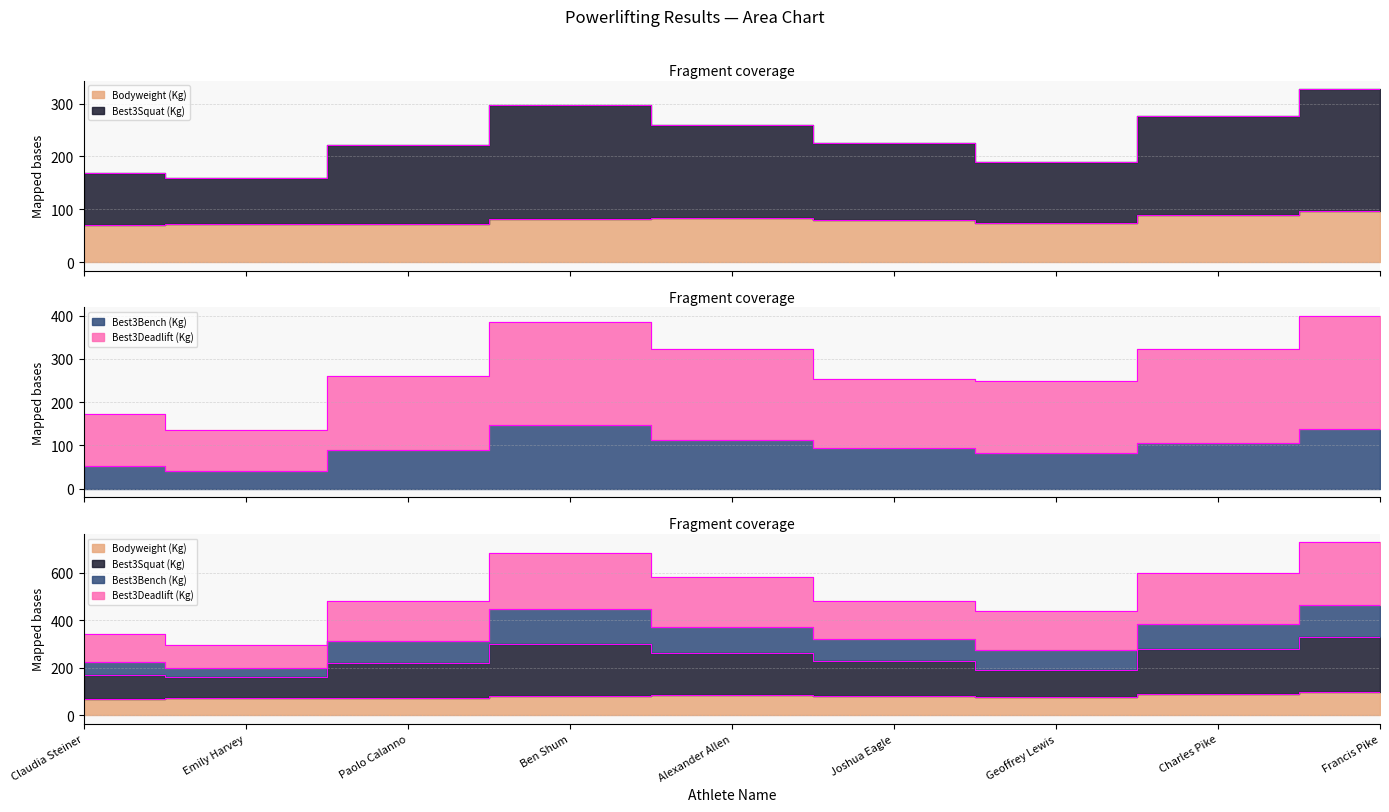

Between Ben Shum and Francis Pike, which series saw the biggest shift?

Best3SquatKg